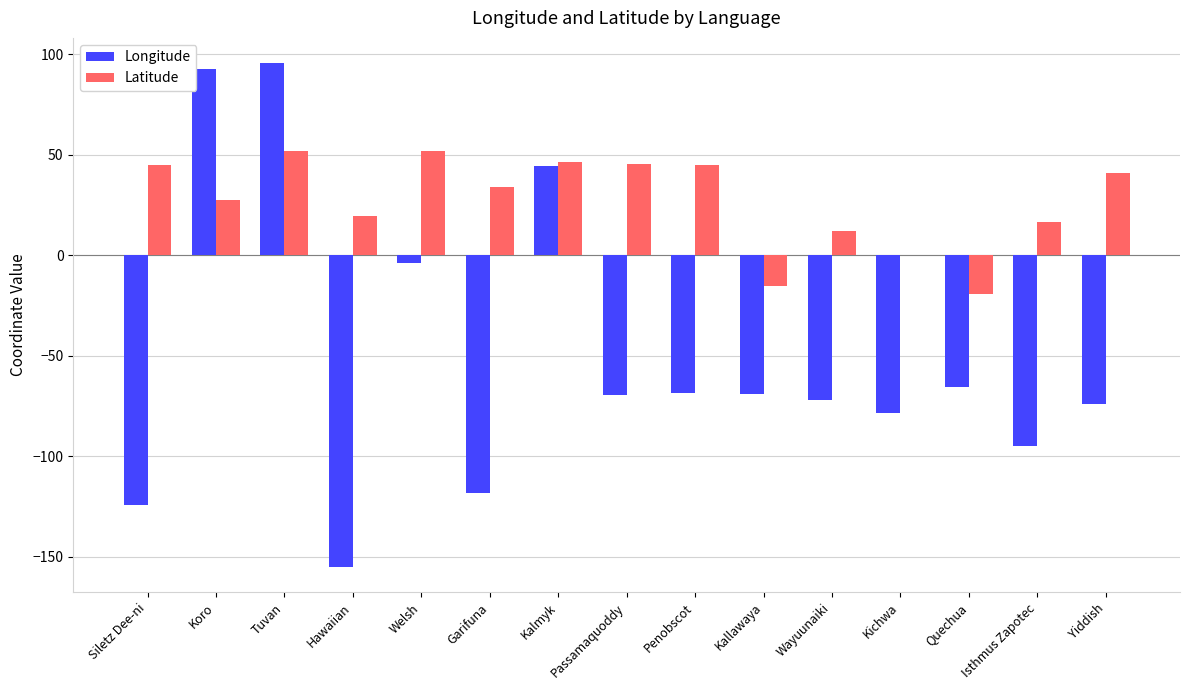

The value of Longitude at Kichwa is -118.0. True or false?

False